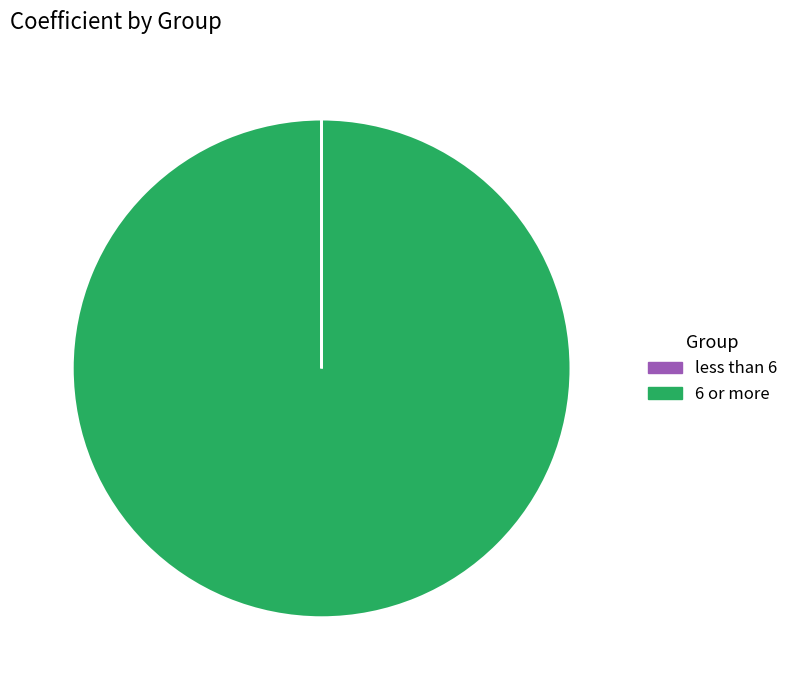

Which category has the biggest portion of the pie?

6 or more